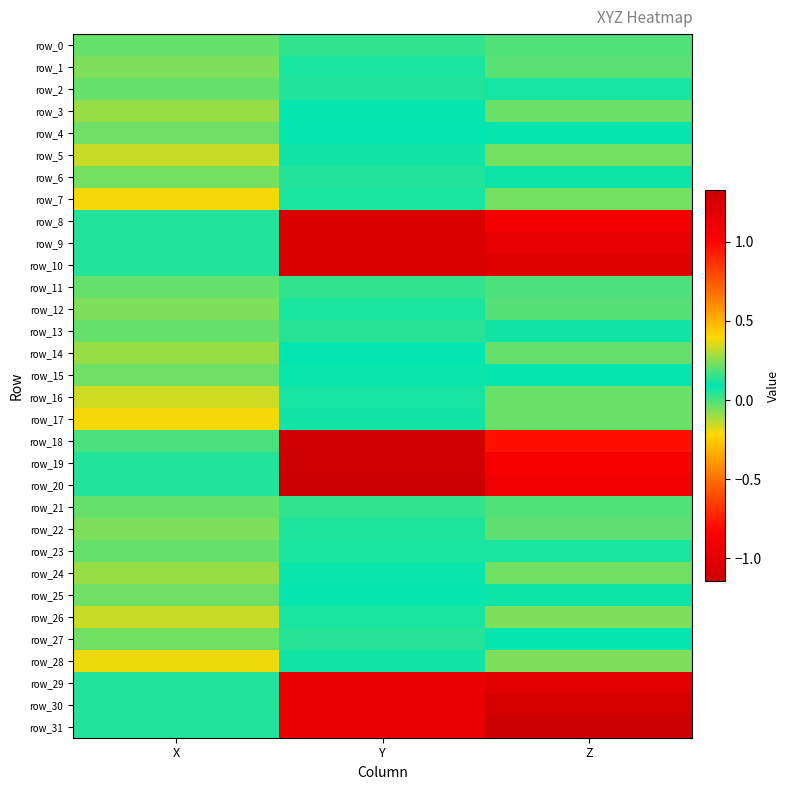

What is the highest value of the row_17 series?

0.1